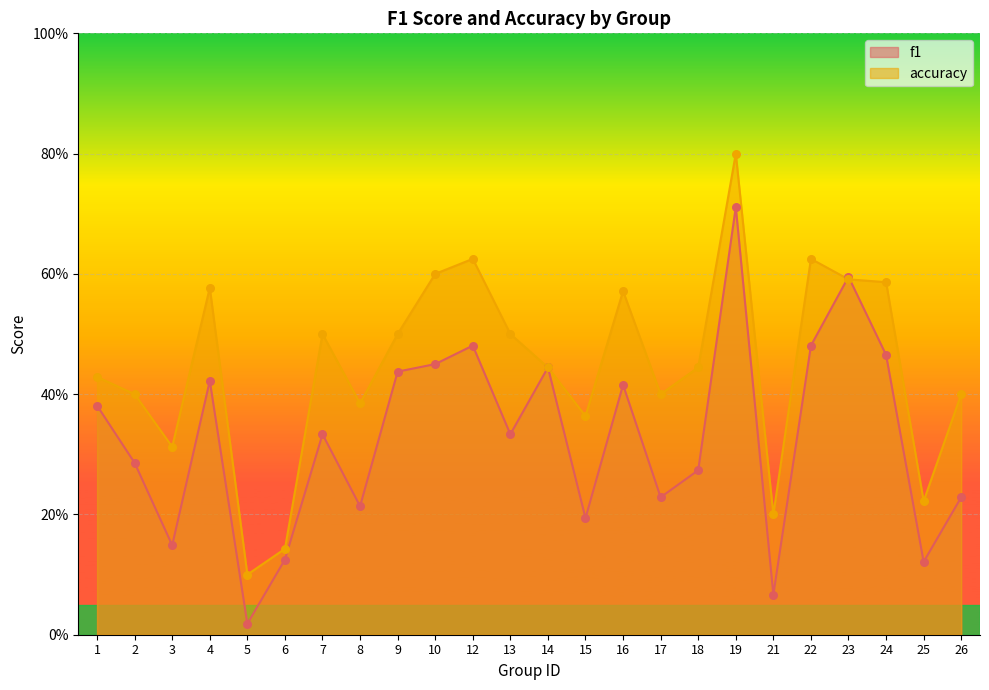

At which category is the sum across all series the highest?

19